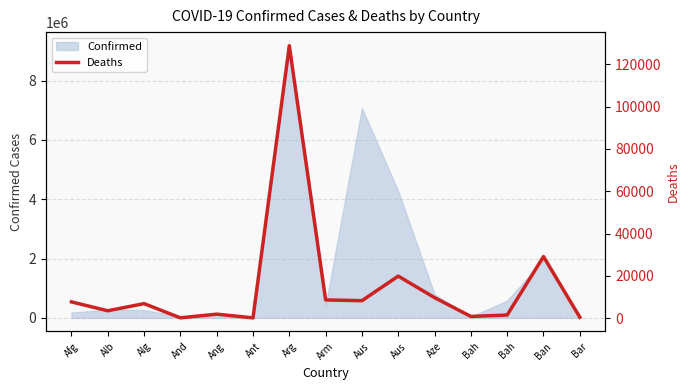

Reading left to right, list all the values displayed in this chart.

Afg=7698	Alb=3497	Alg=6875	And=153	Ang=1900	Ant=138	Arg=128825	Arm=8624	Aus=8264	Aus=19874	Aze=9710	Bah=810	Bah=1484	Ban=29130	Bar=443